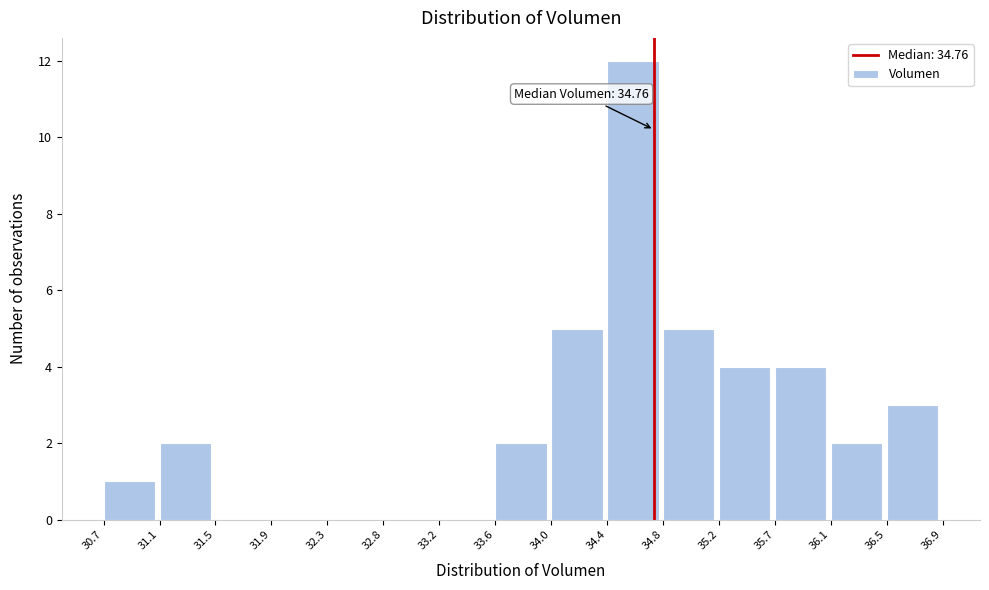

Over which range of the x-axis is the bar tallest?

34.4 to 34.8